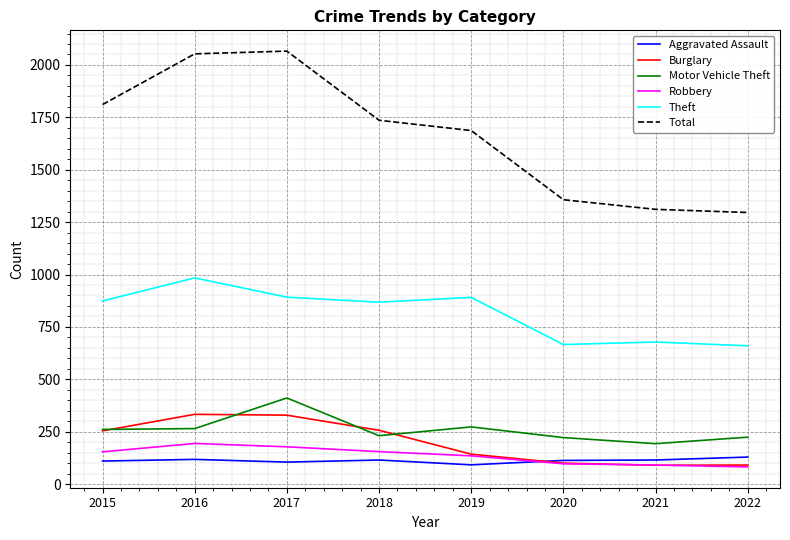

Read the Burglary value at 2019, to the nearest 50.

150